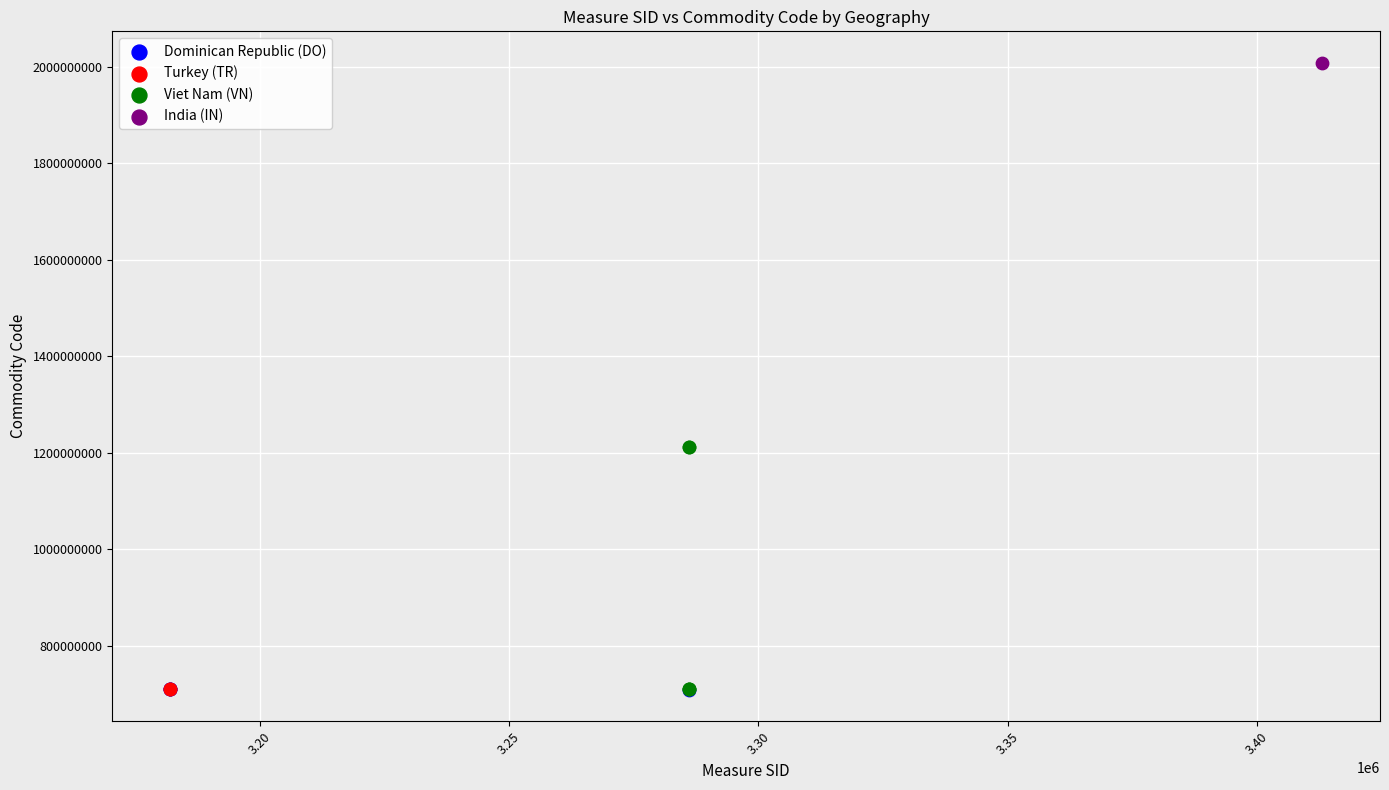

Which series contains the highest Y value?

India (IN)